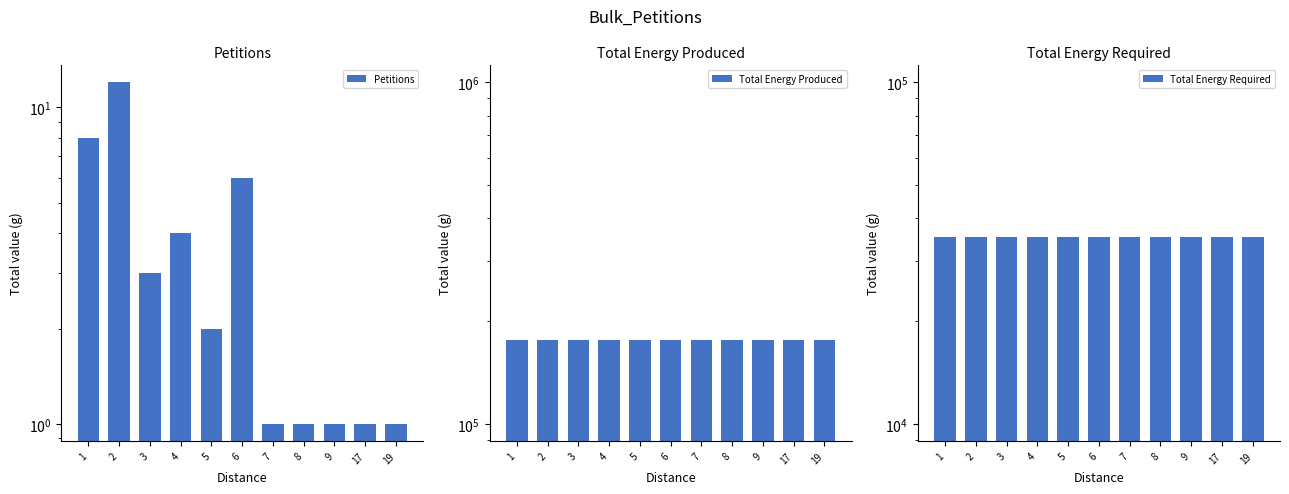

List the series in order of their peak value, highest first.

Total Energy Produced, Total Energy Required, Petitions